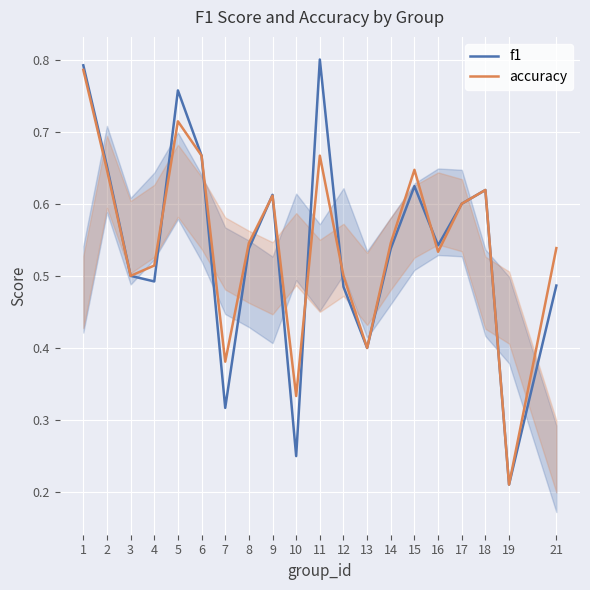

True or false: accuracy has more than 0 interior local peaks.

True